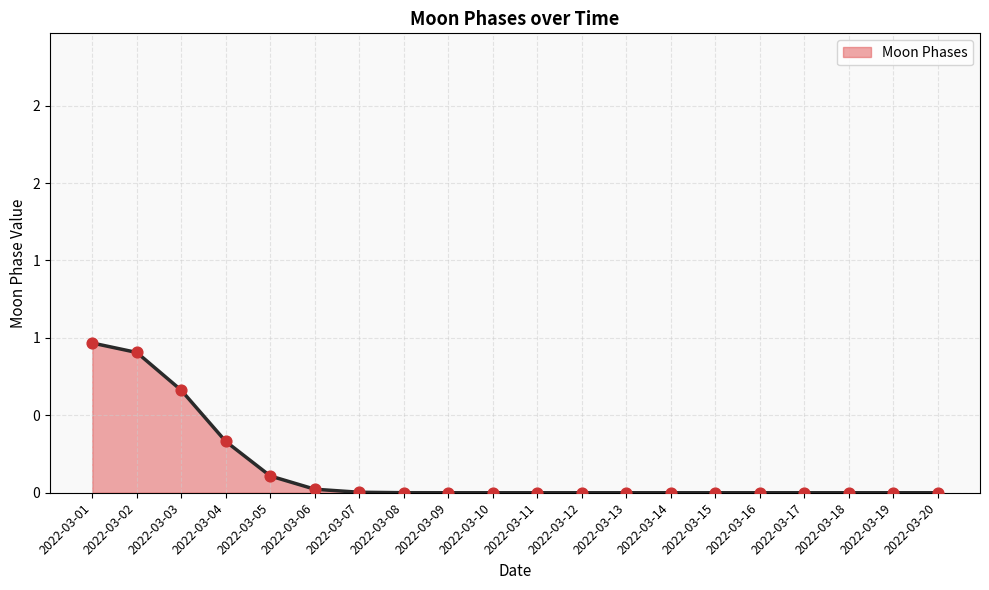

Between 2022-03-19 and 2022-03-02, which is larger?

2022-03-02